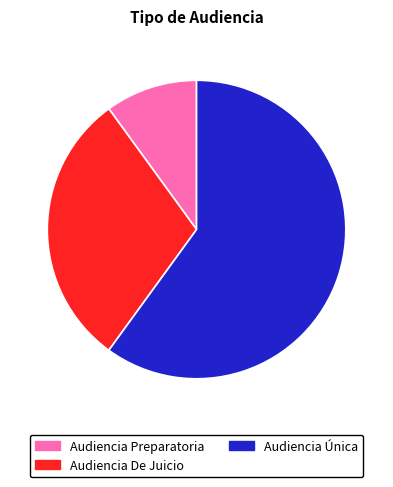

Which category has the biggest portion of the pie?

Audiencia Única